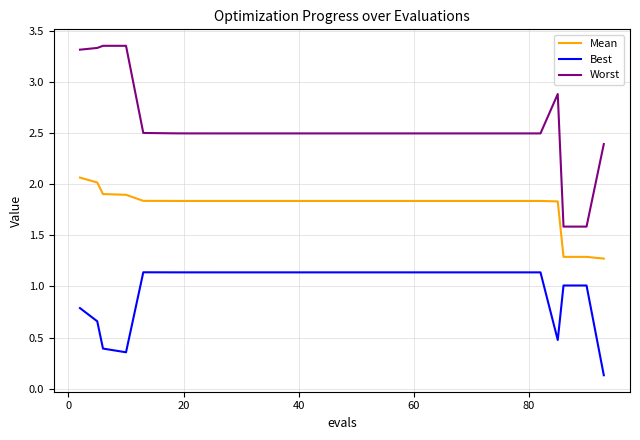

What is the minimum value for Mean?

1.3